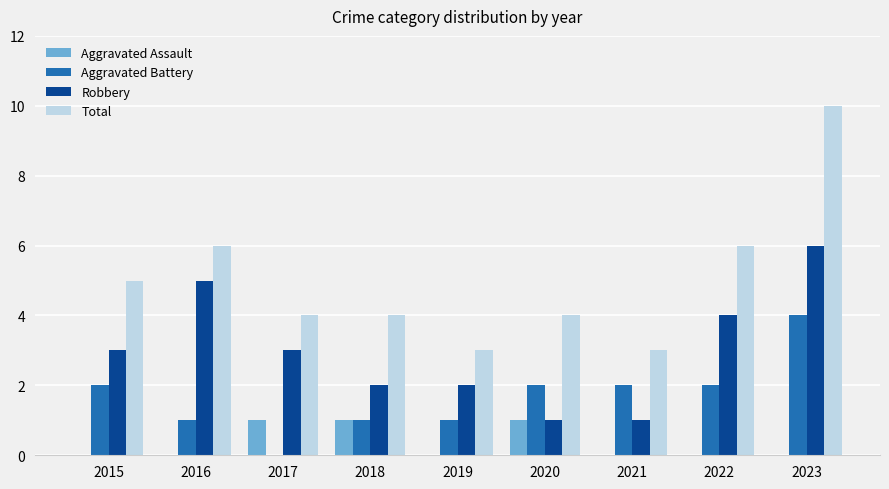

Where does the Total series first go above 4?

2015